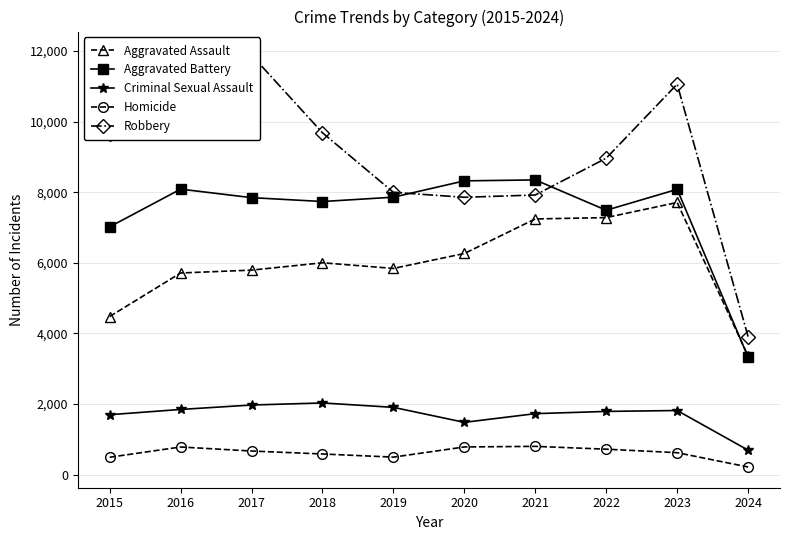

What is the total value across all series at 2015?

23333